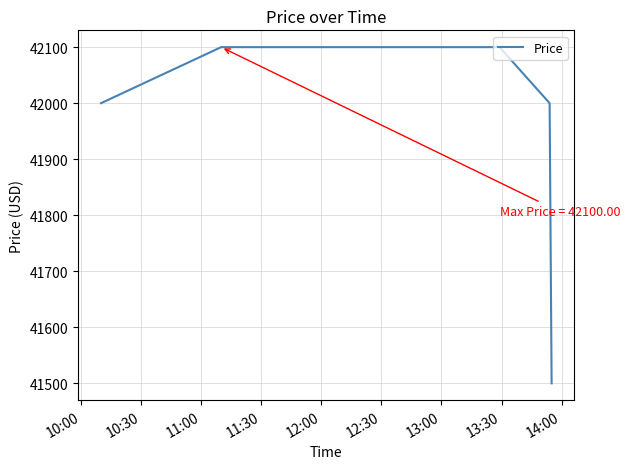

What is the sum of all values?

209700